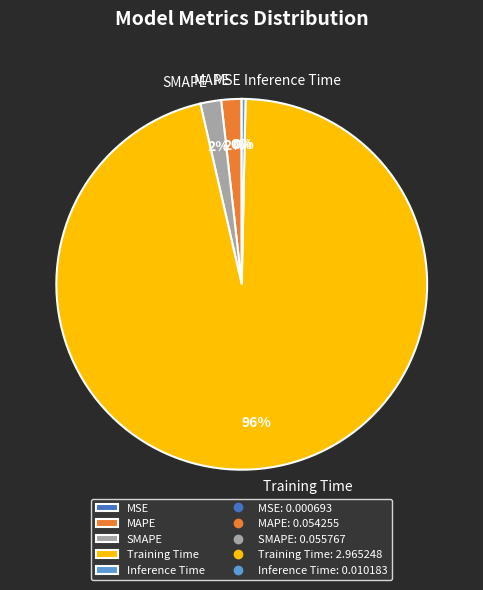

Do MAPE and SMAPE together represent more than half of the pie?

No